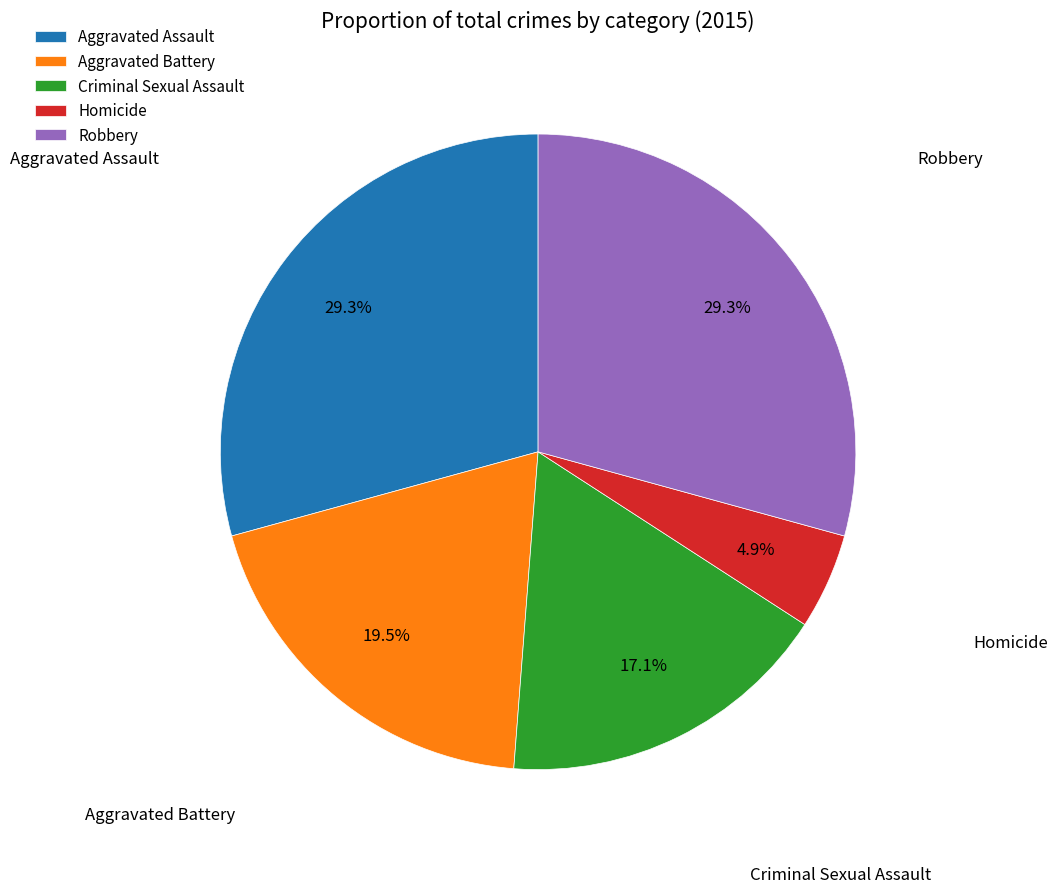

Is there a majority slice in this chart?

No